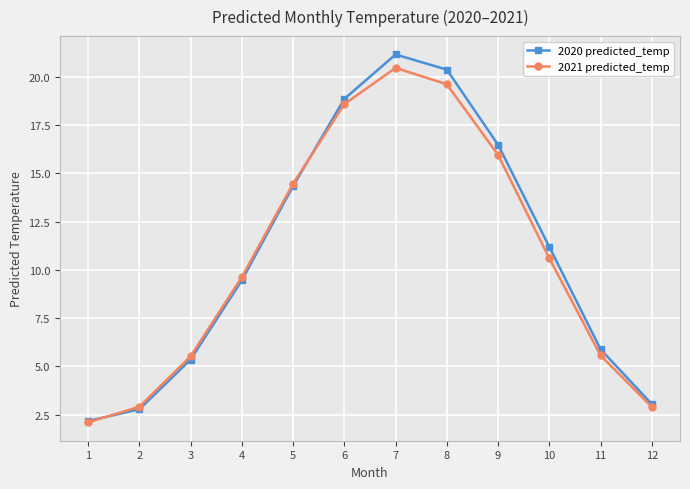

What is the spread (max minus min) of values at 11?

0.3